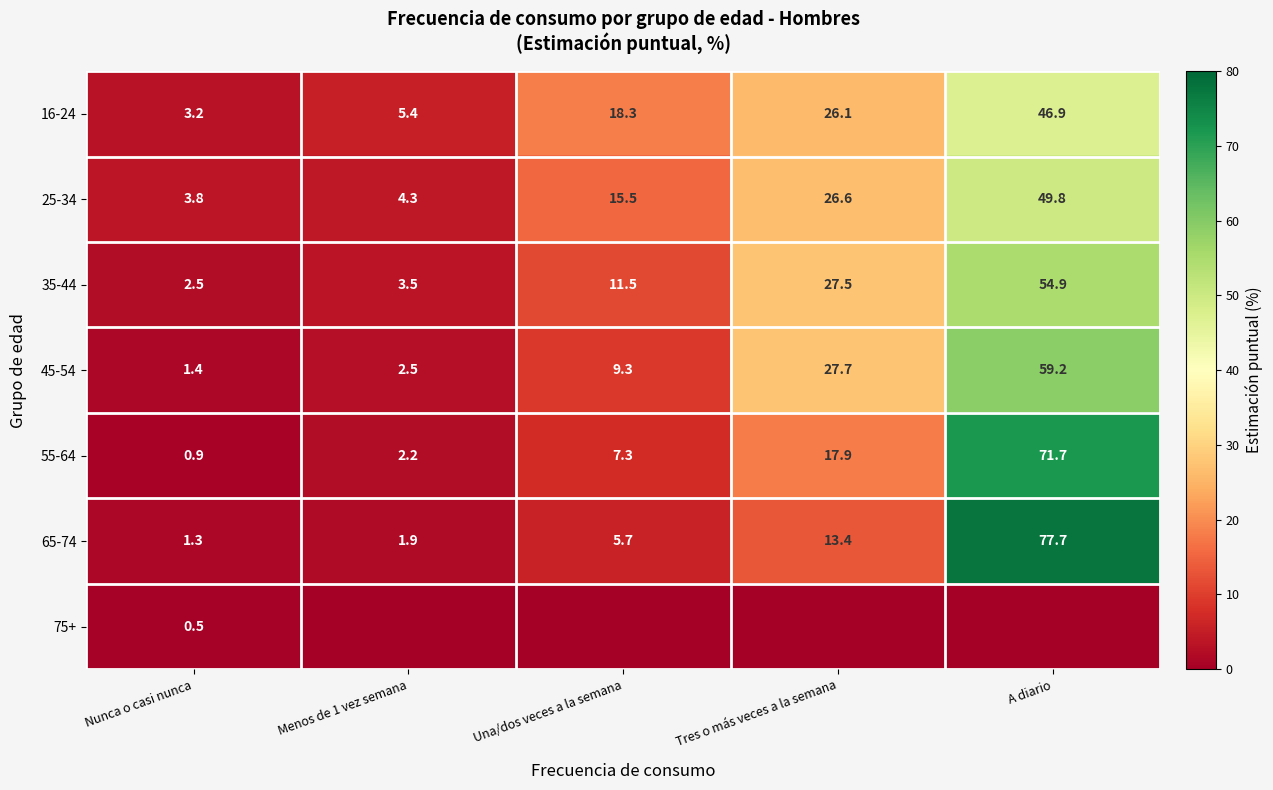

What is the maximum value for 45-54?

59.2